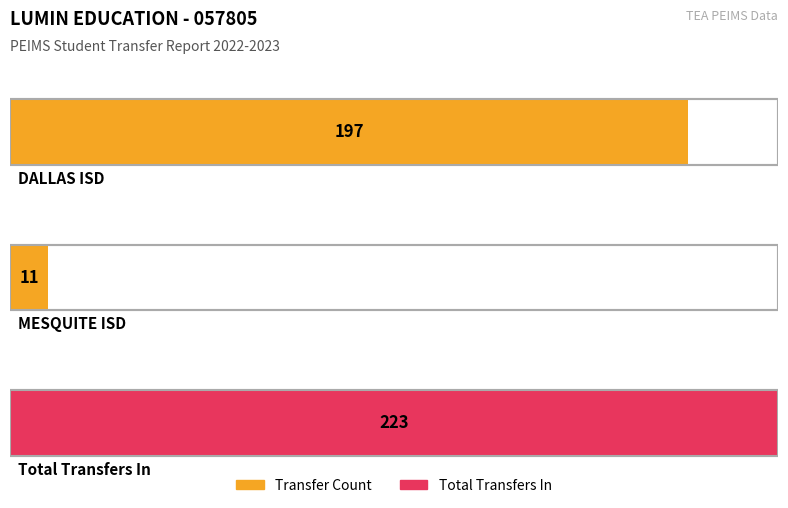

What is the label of the 3rd bar from the left?

Total Transfers In